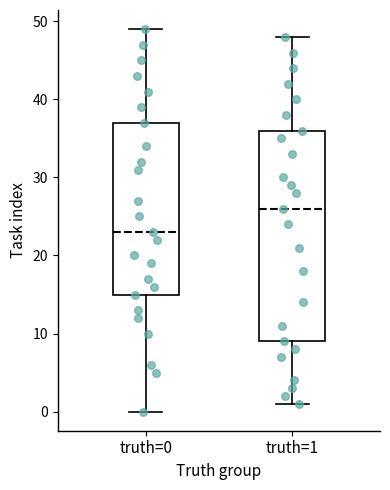

Where is the upper edge of the box for truth=0 on the y-axis? The values are not printed on the chart, so give them approximately, as read against the axis.

37